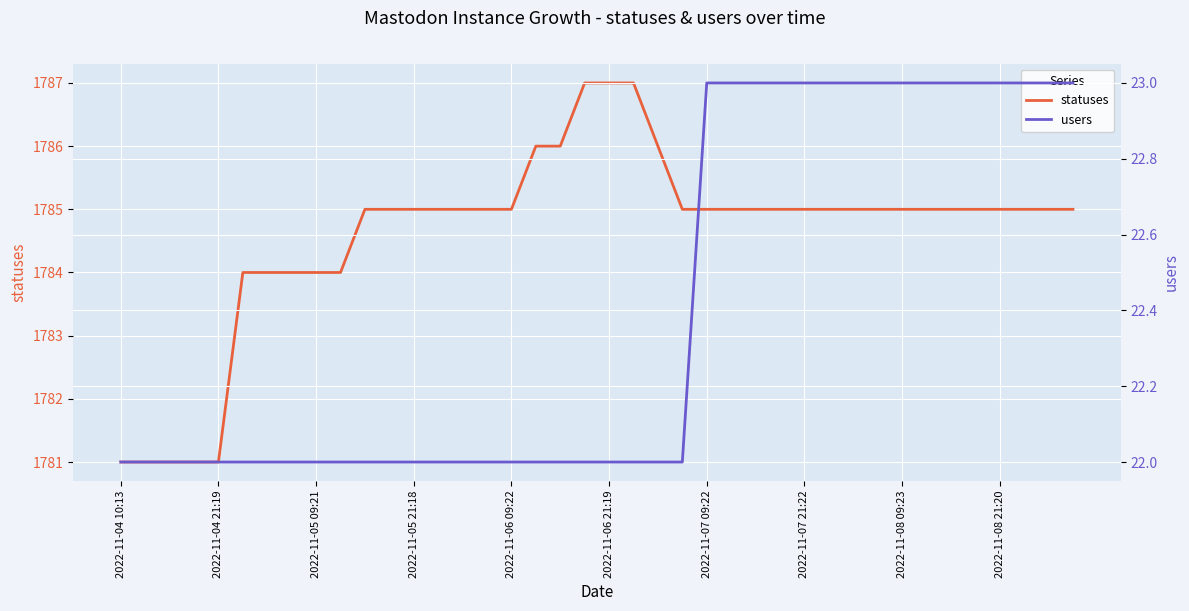

True or false: users and statuses cross at least once.

False